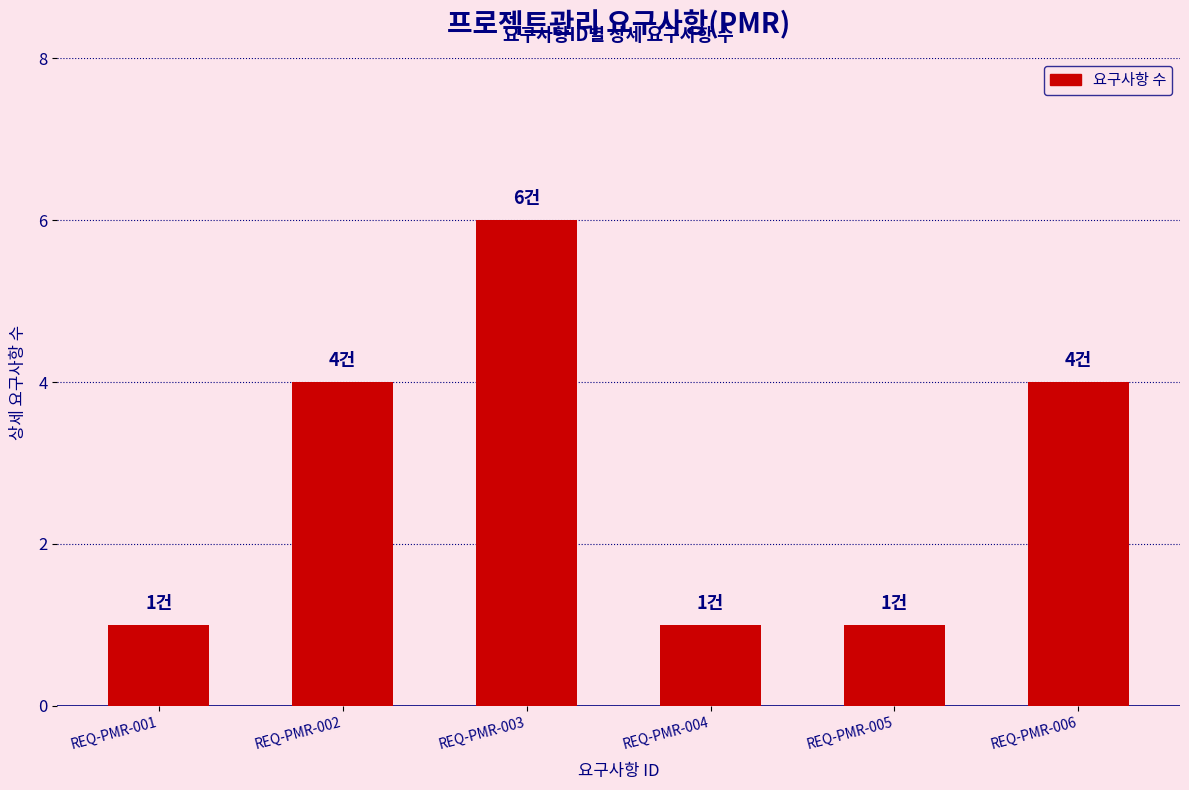

Which label corresponds to the largest value in the chart?

REQ-PMR-003